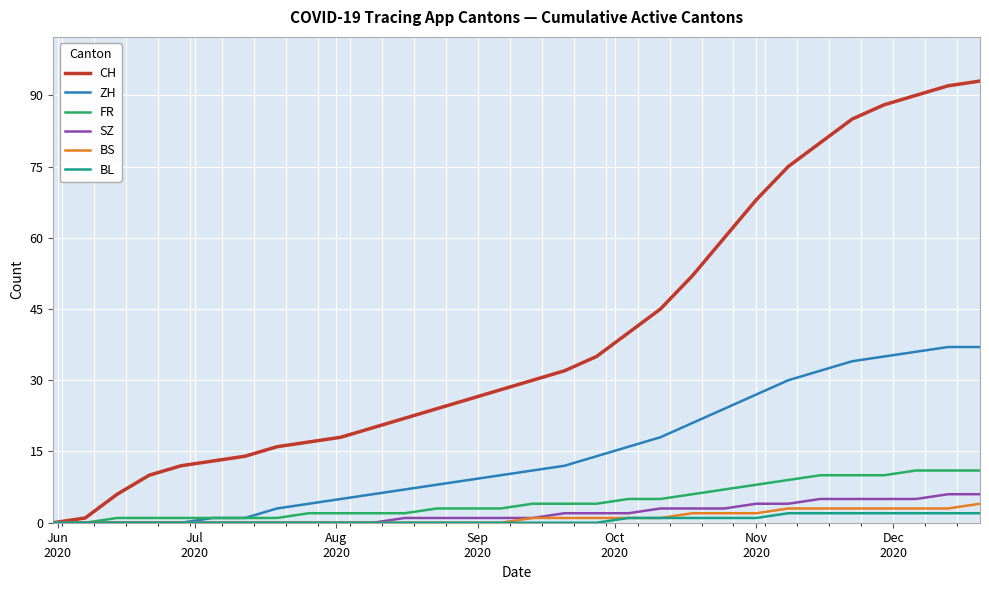

At how many categories does at least one series exceed 15?

23